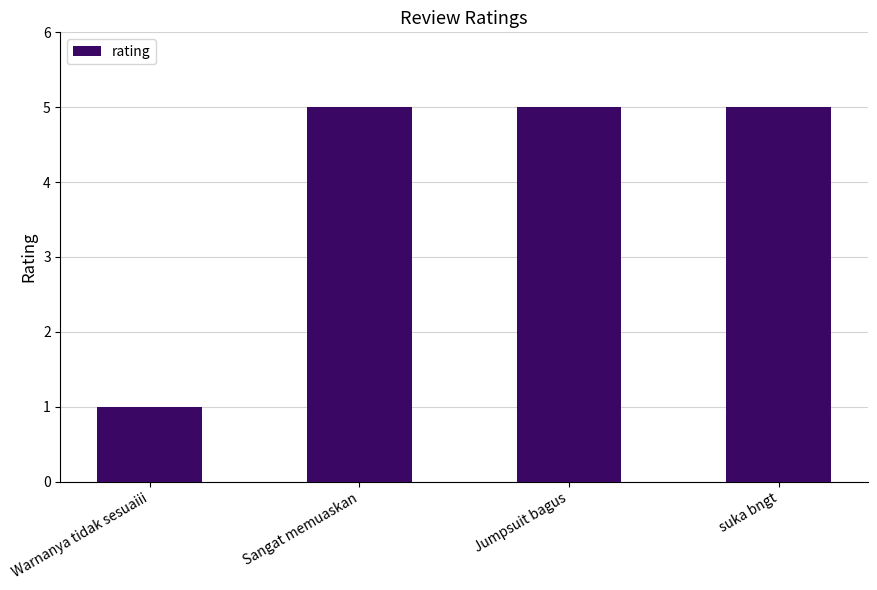

Is it true that the value at Sangat memuaskan is 2?

False